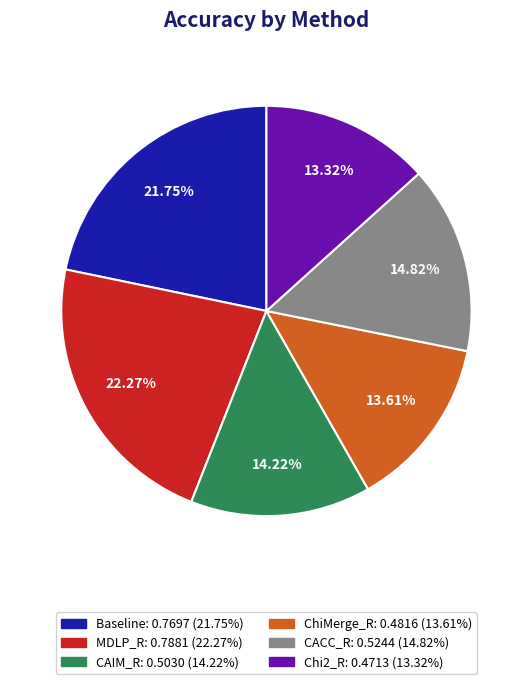

How many segments does this pie chart have?

6